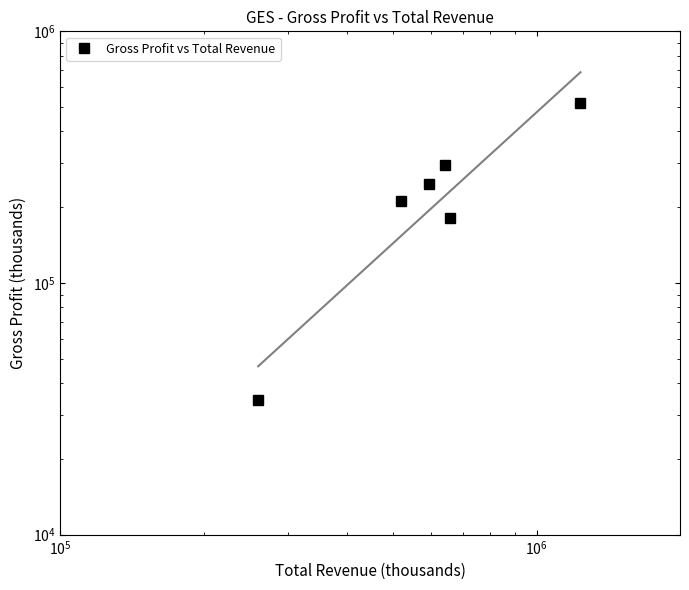

The value at $\mathdefault{10^{6}}$ is 122015. True or false?

False